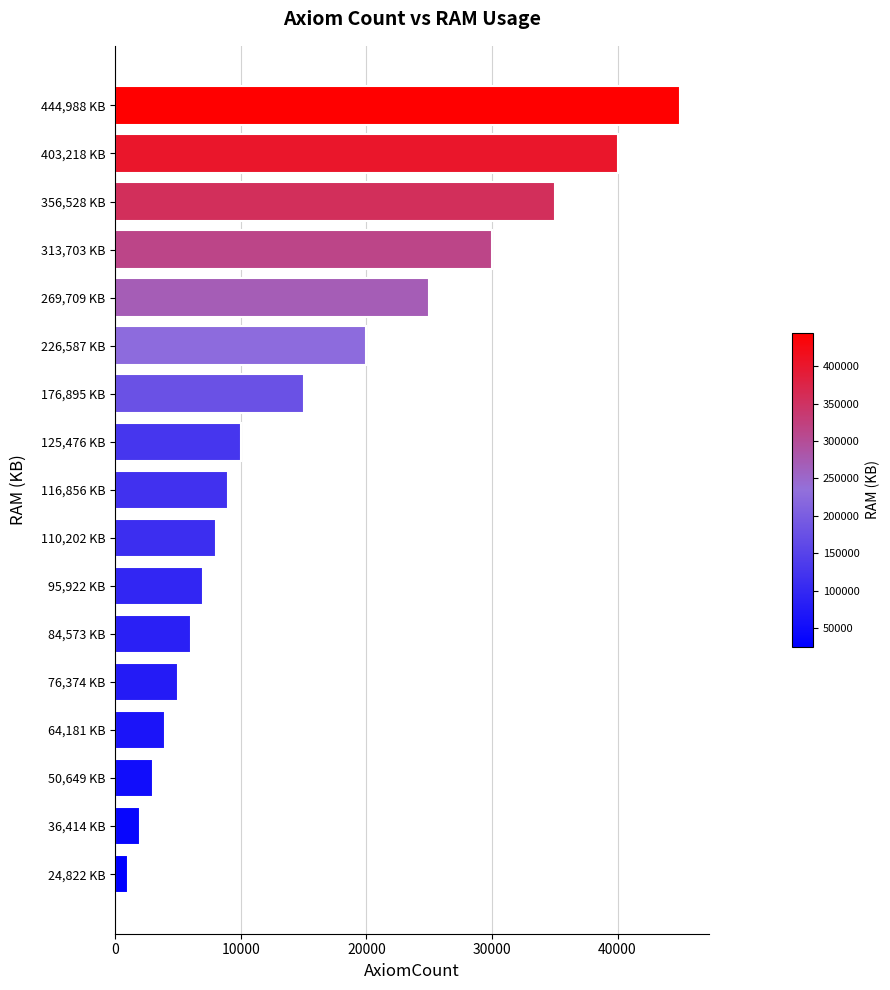

Reading top to bottom, extract all data points from this chart.

444,988 KB=45000	403,218 KB=40000	356,528 KB=35000	313,703 KB=30000	269,709 KB=25000	226,587 KB=20000	176,895 KB=15000	125,476 KB=10000	116,856 KB=9000	110,202 KB=8000	95,922 KB=7000	84,573 KB=6000	76,374 KB=5000	64,181 KB=4000	50,649 KB=3000	36,414 KB=2000	24,822 KB=1000